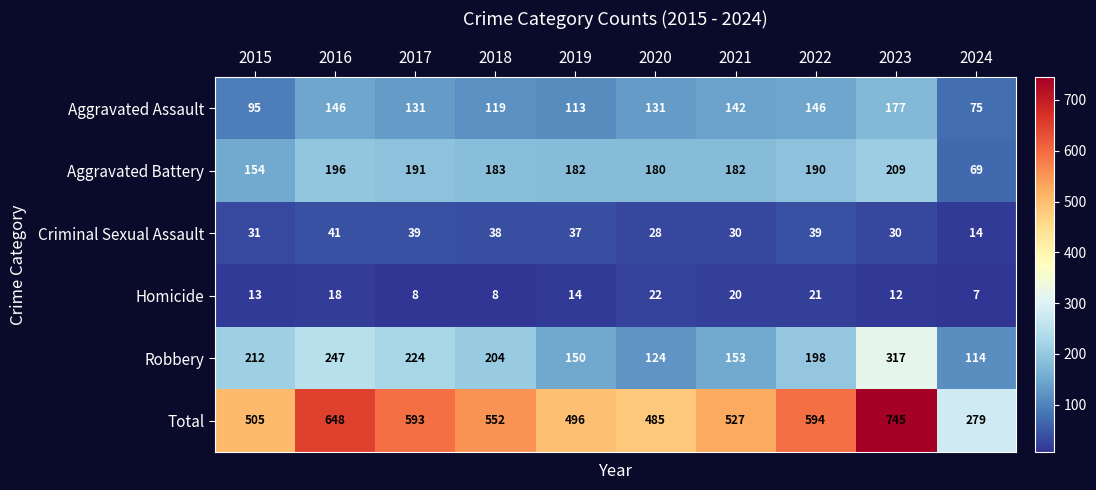

What is the difference between the second highest and minimum values in the Aggravated Battery series?

127